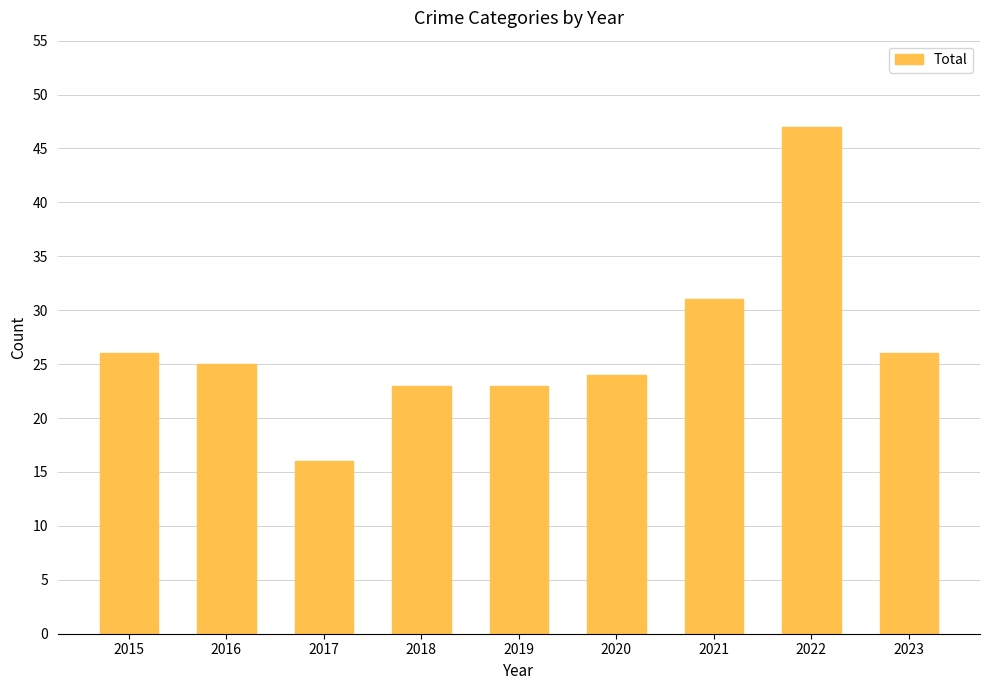

Between 2019 and 2015, which is larger?

2015